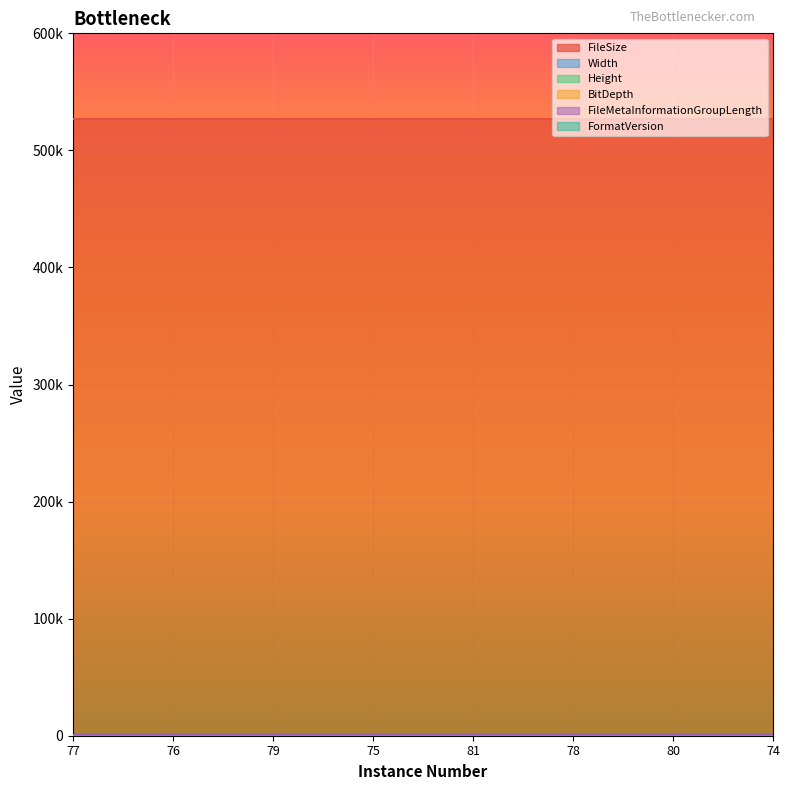

Reading left to right, extract all data points from this chart.

FileSize: 77=526614	76=526614	79=526614	75=526614	81=526614	78=526614	80=526614	74=526614
Width: 77=512	76=512	79=512	75=512	81=512	78=512	80=512	74=512
Height: 77=512	76=512	79=512	75=512	81=512	78=512	80=512	74=512
BitDepth: 77=12	76=12	79=12	75=12	81=12	78=12	80=12	74=12
FileMetaInformationGroupLength: 77=192	76=192	79=192	75=192	81=192	78=192	80=192	74=192
FormatVersion: 77=3	76=3	79=3	75=3	81=3	78=3	80=3	74=3